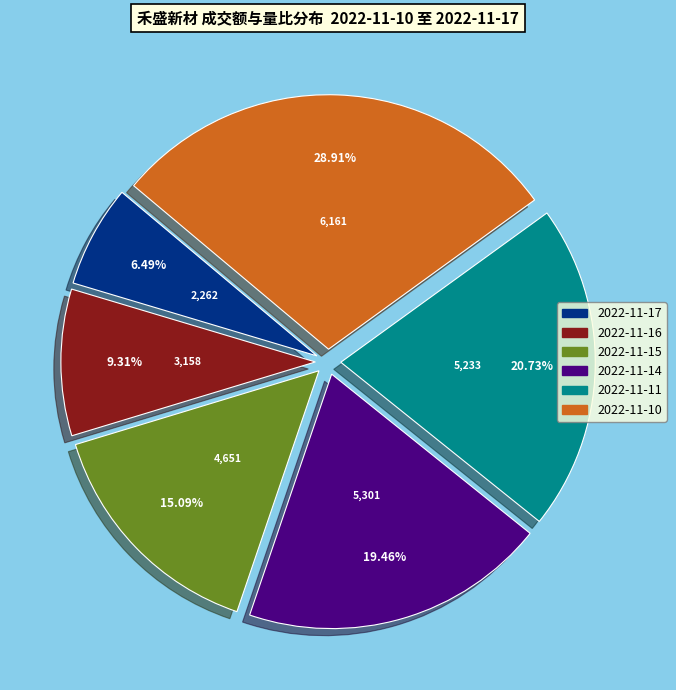

Is it true that 2022-11-17 is 6% of the pie?

True